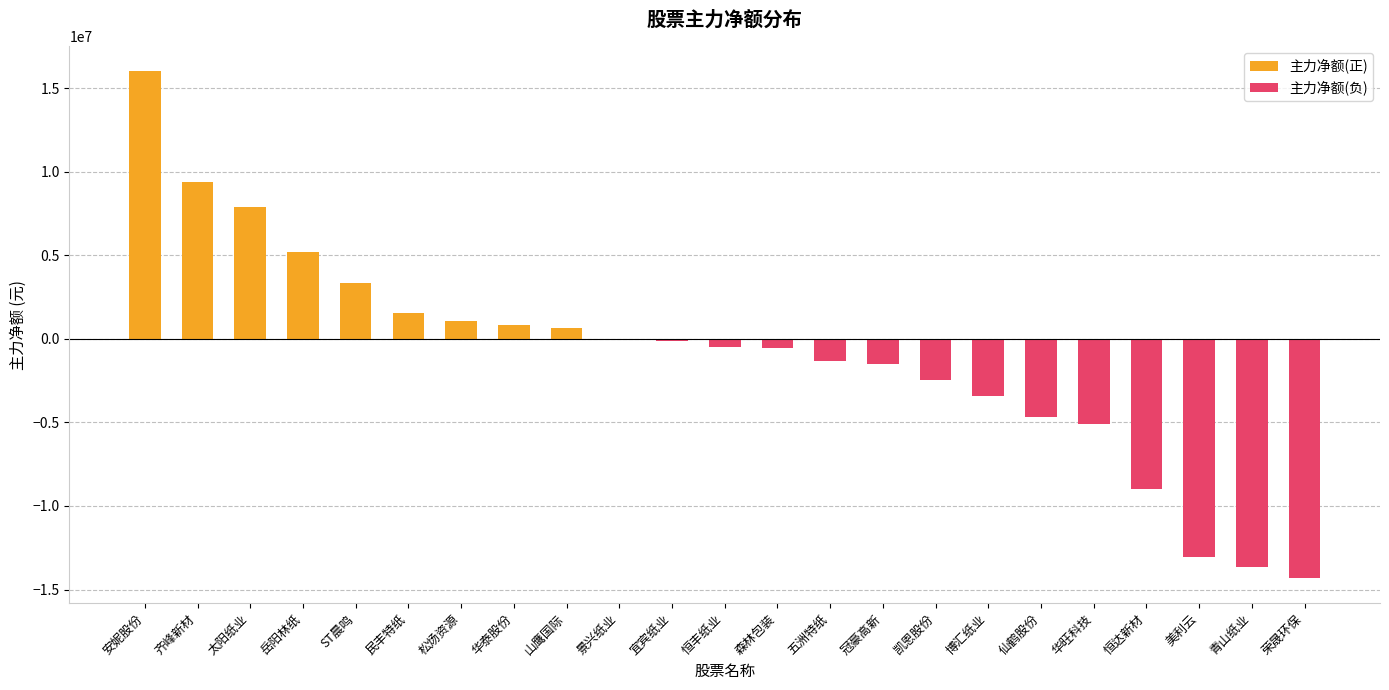

Are the bars grouped side by side (vs. stacked)?

Yes